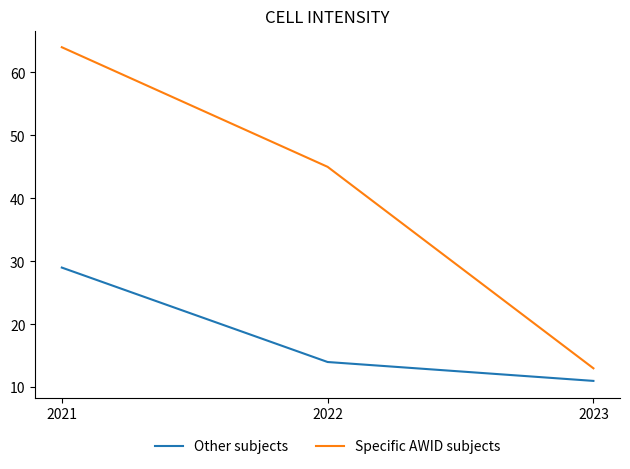

What is the difference between the highest and lowest values at 2022?

31